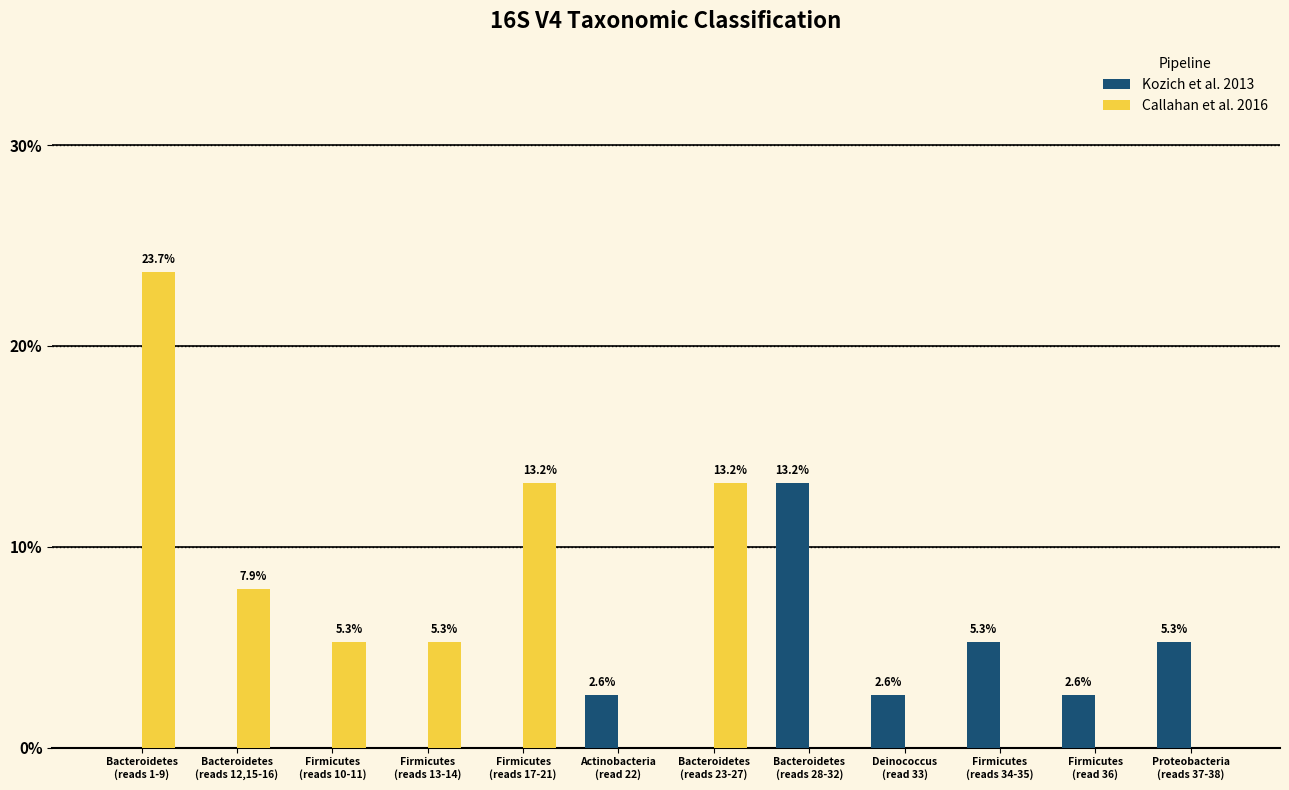

What is the difference between the Kozich et al. 2013 values at Bacteroidetes
(reads 23-27) and Deinococcus
(read 33)?

2.6